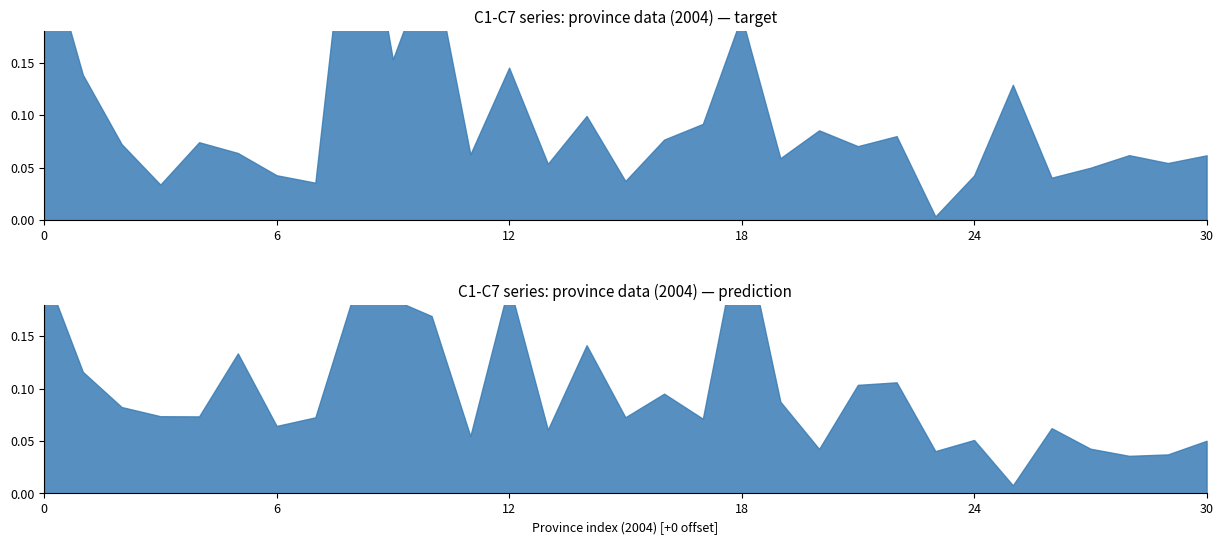

At how many categories does at least one series exceed 0?

31